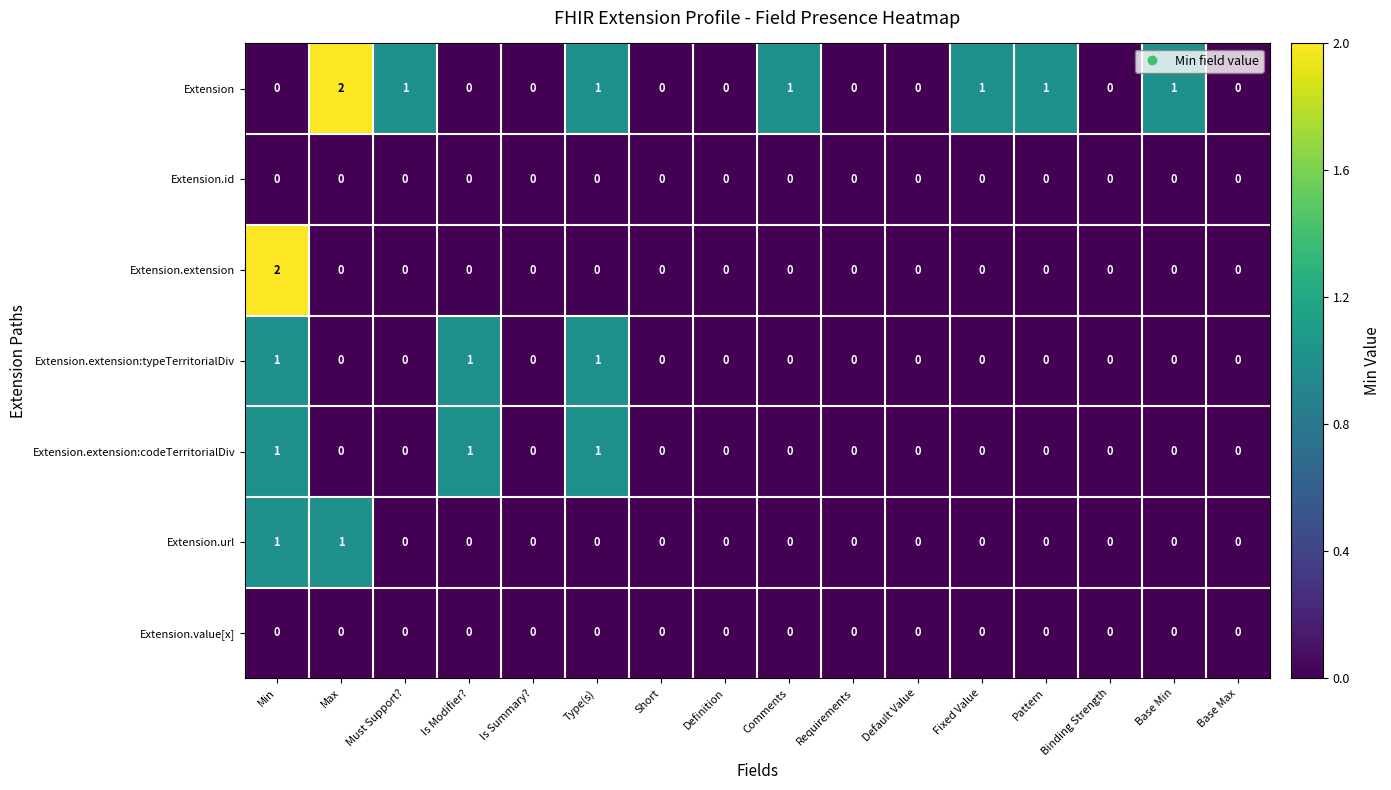

Count the Extension.url values in the range 0 to 1.

16